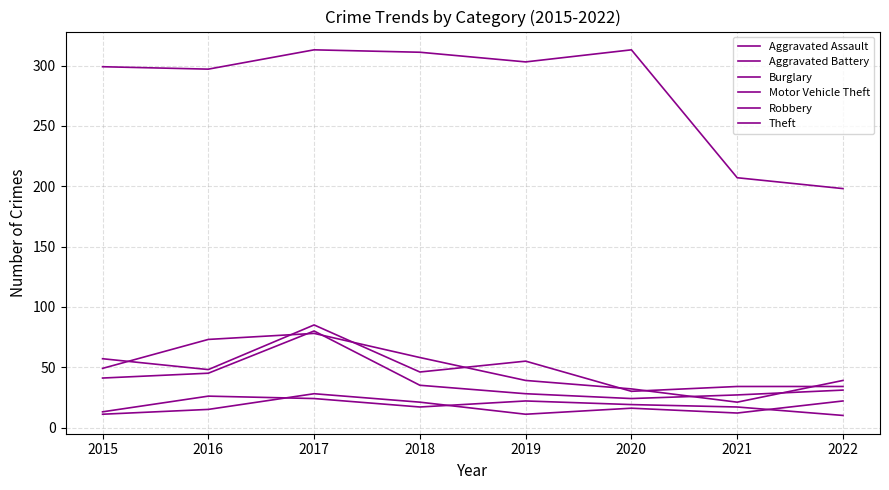

How many lines are shown in the chart?

6